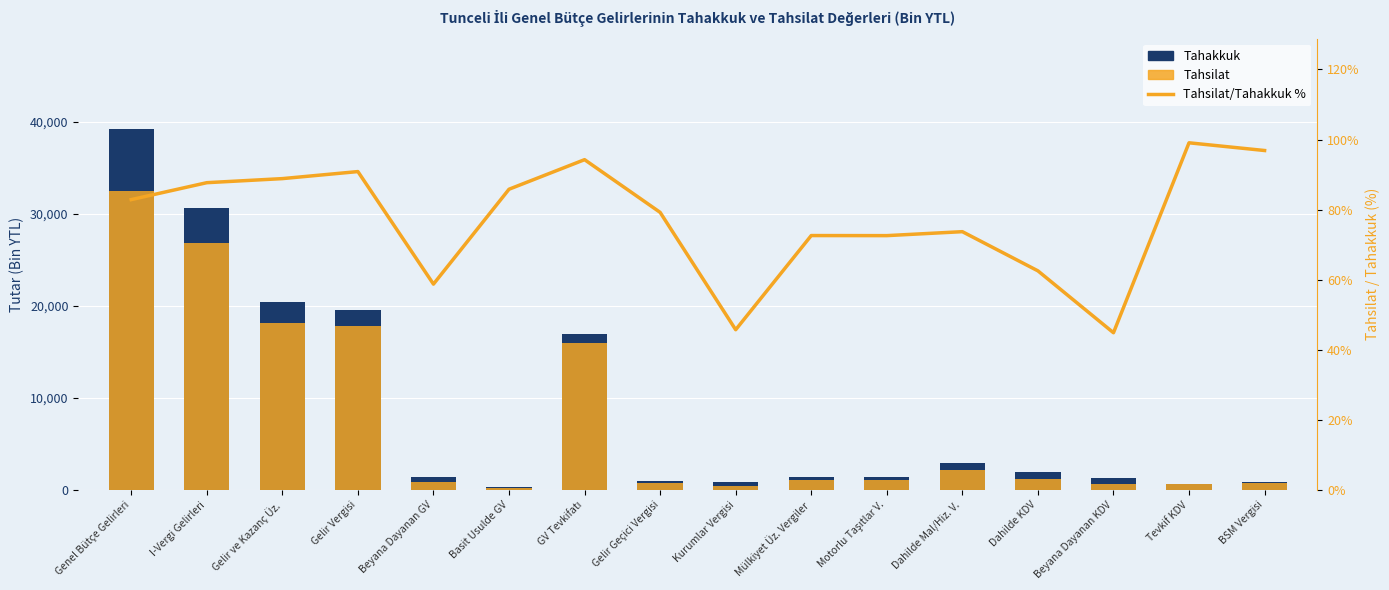

Which series has the widest spread of values?

Tahakkuk